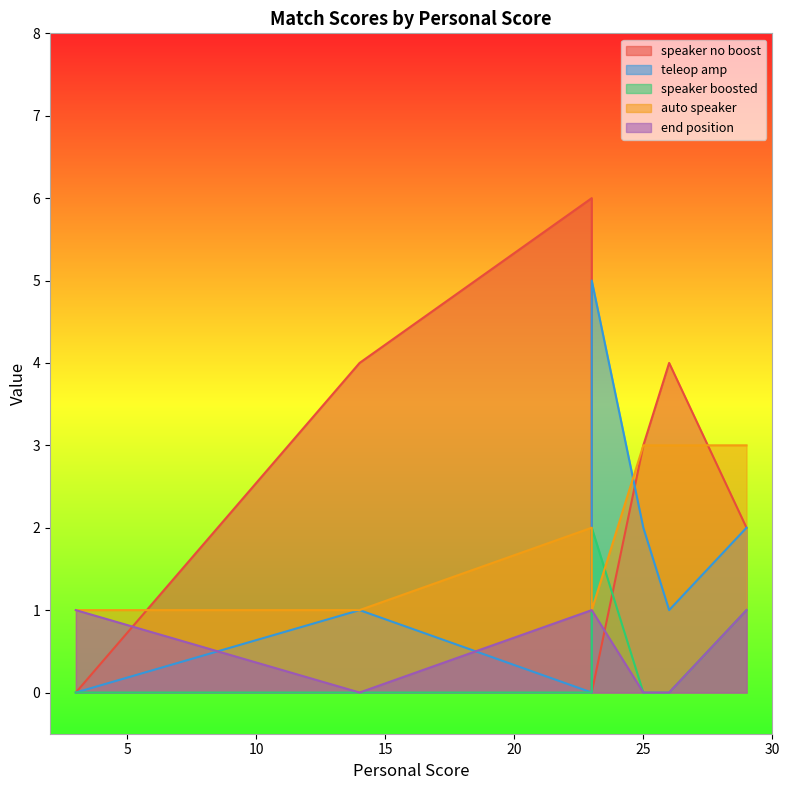

How many interior local valleys does the teleop amp series have?

2